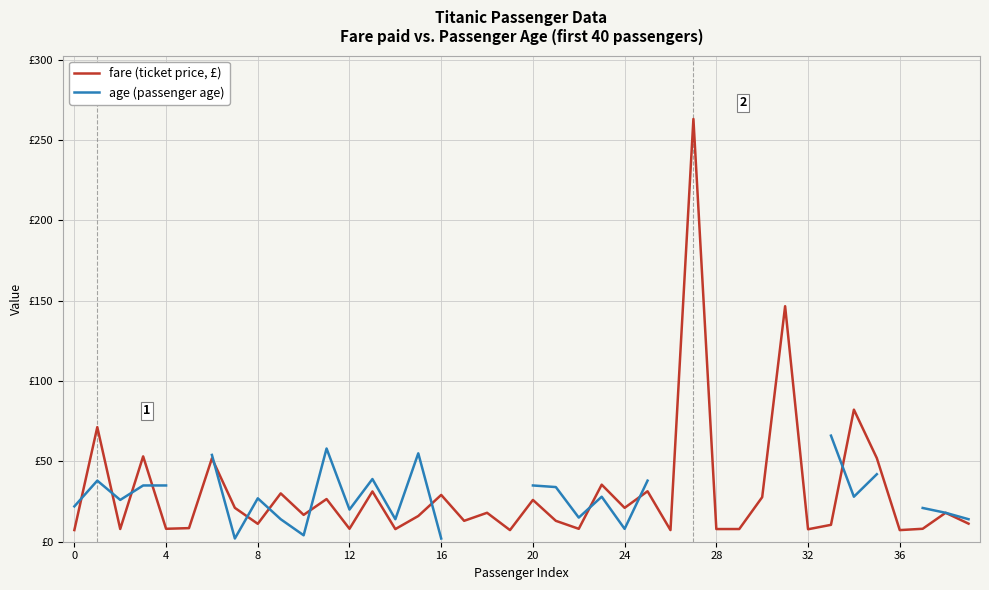

True or false: age (passenger age) has a value of 35.0 at 20.

True